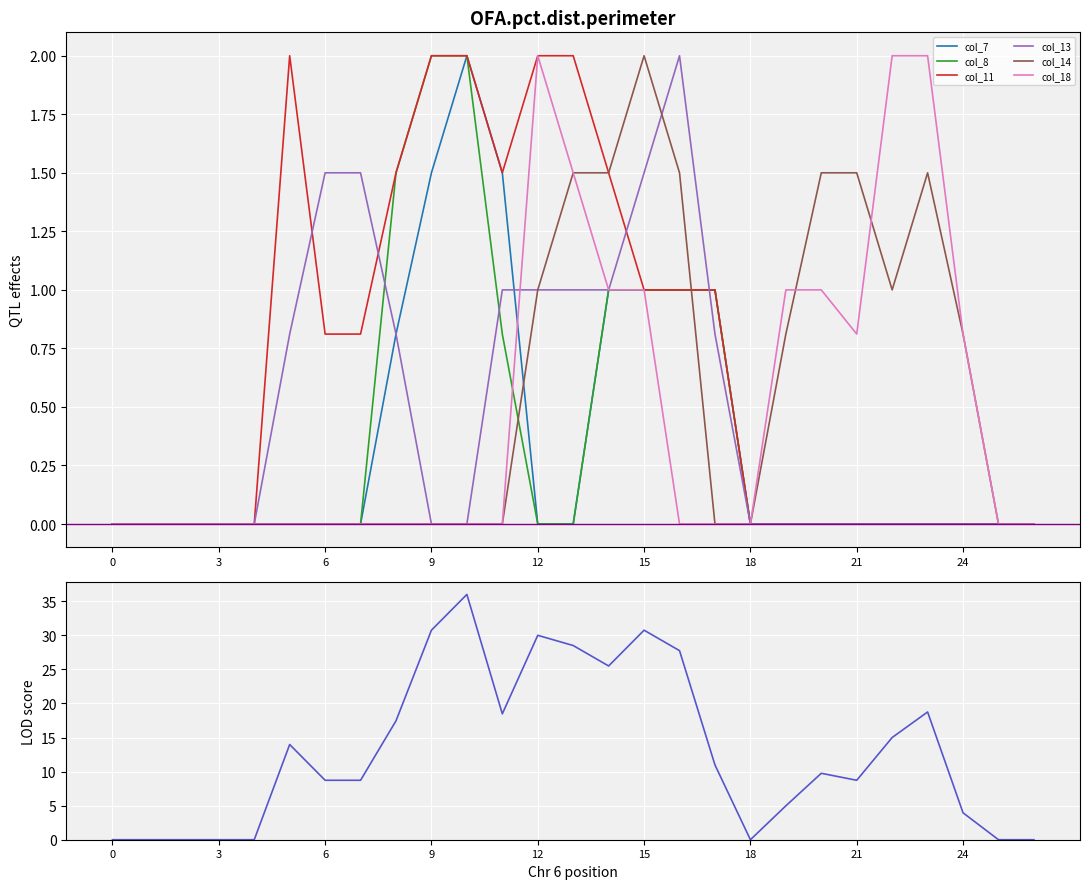

At which label is col_14 closest to 1?

12